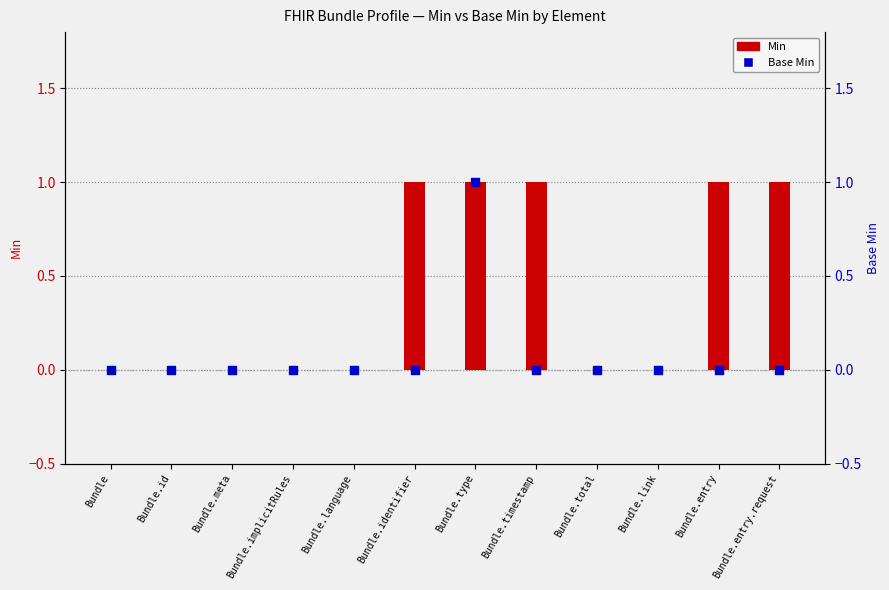

Which series reaches the maximum Y coordinate?

Min